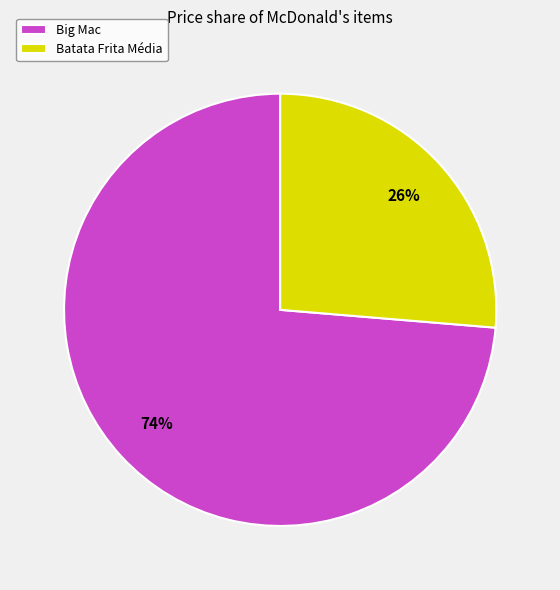

What is the majority slice?

Big Mac